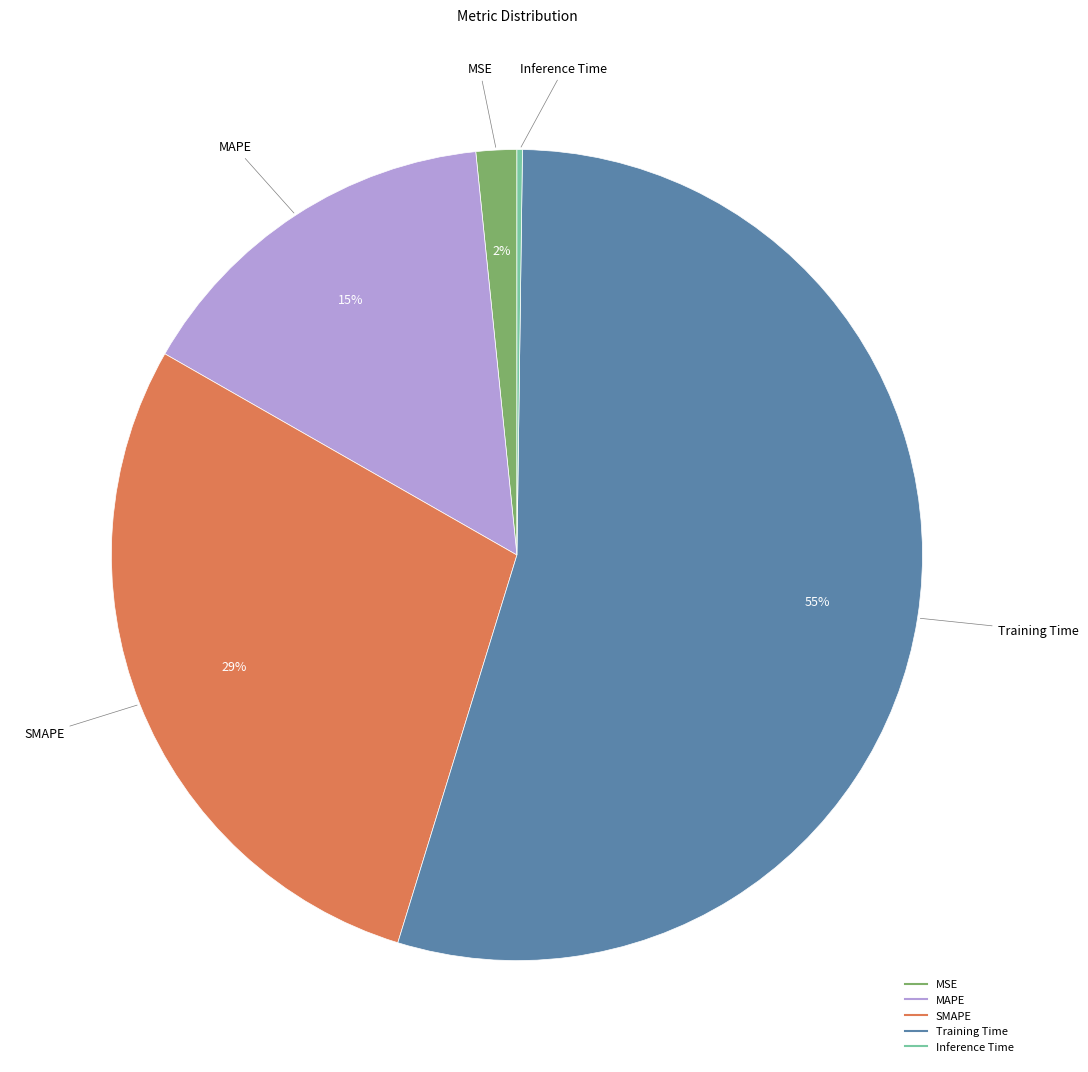

To the nearest percent, what is the difference between the largest and smallest slice percentages?

54%